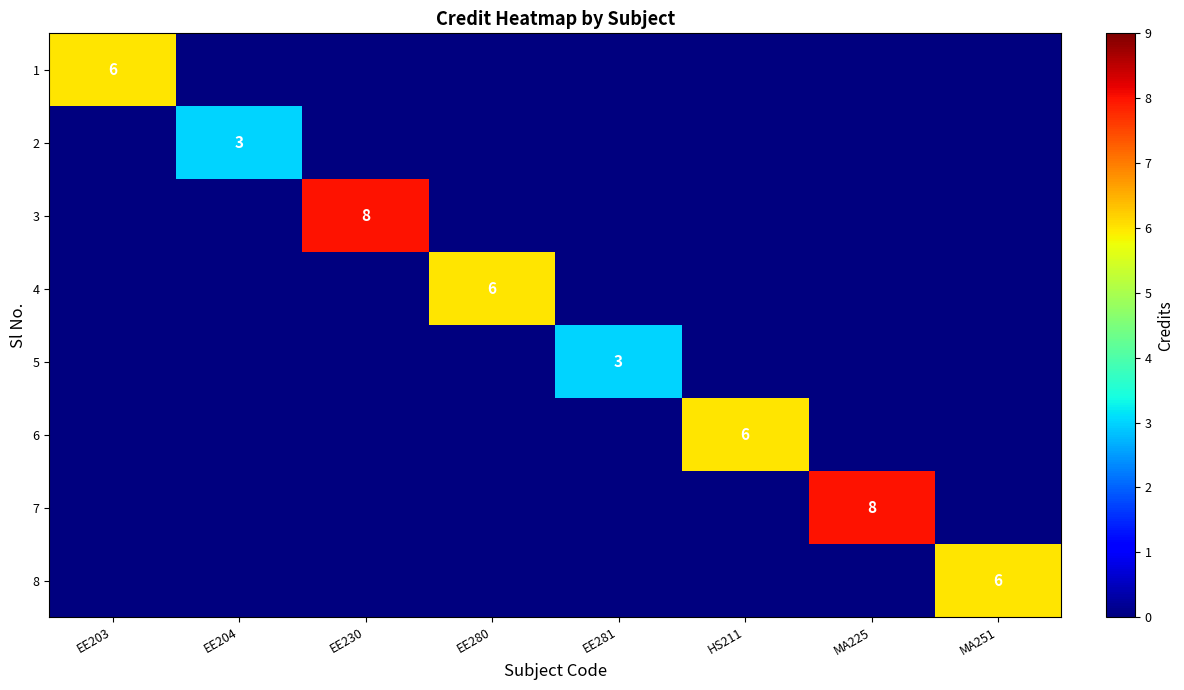

At how many categories does at least one series exceed 7?

2